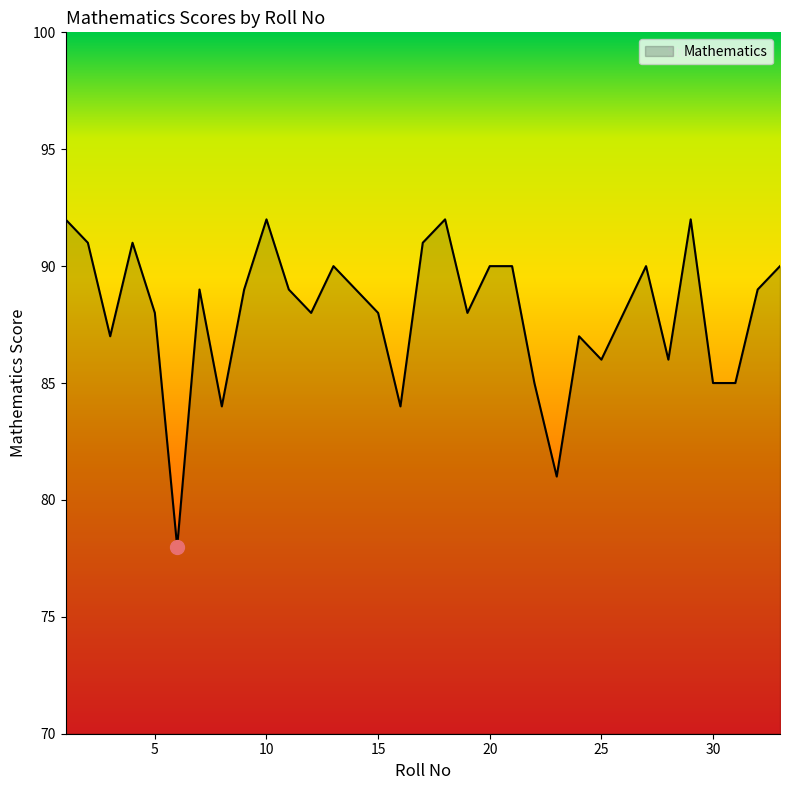

True or false: the data has more than 1 interior local peaks.

True